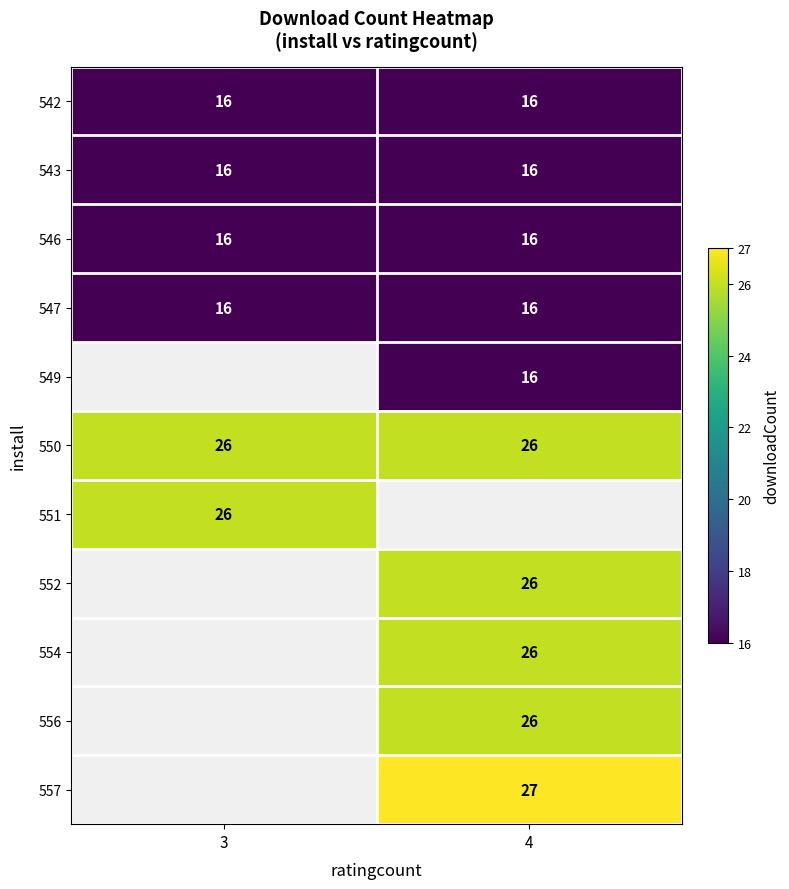

The value of 542 at 3 is 25. True or false?

False